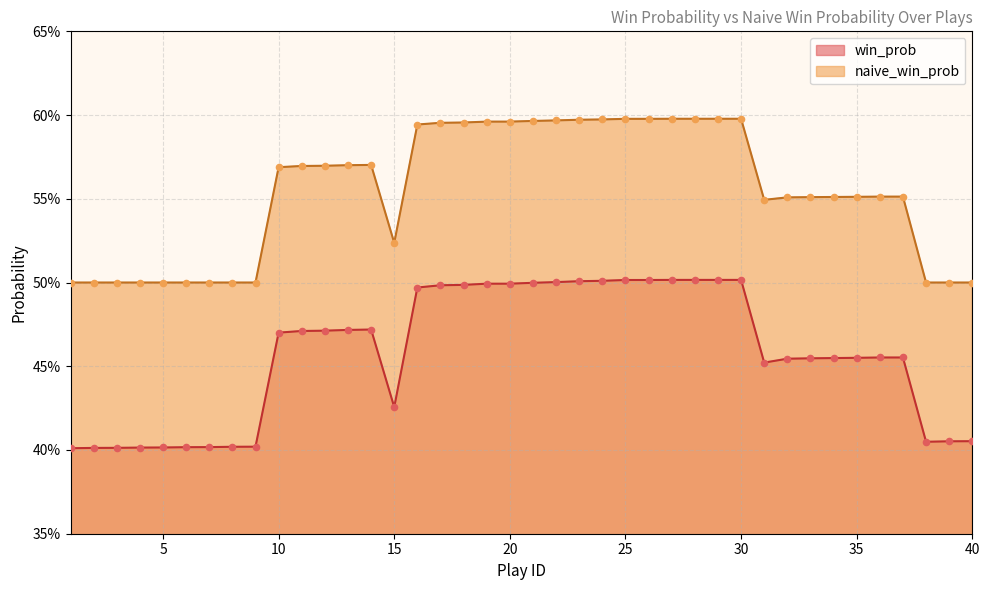

Which series has the largest Y range (max minus min)?

win_prob